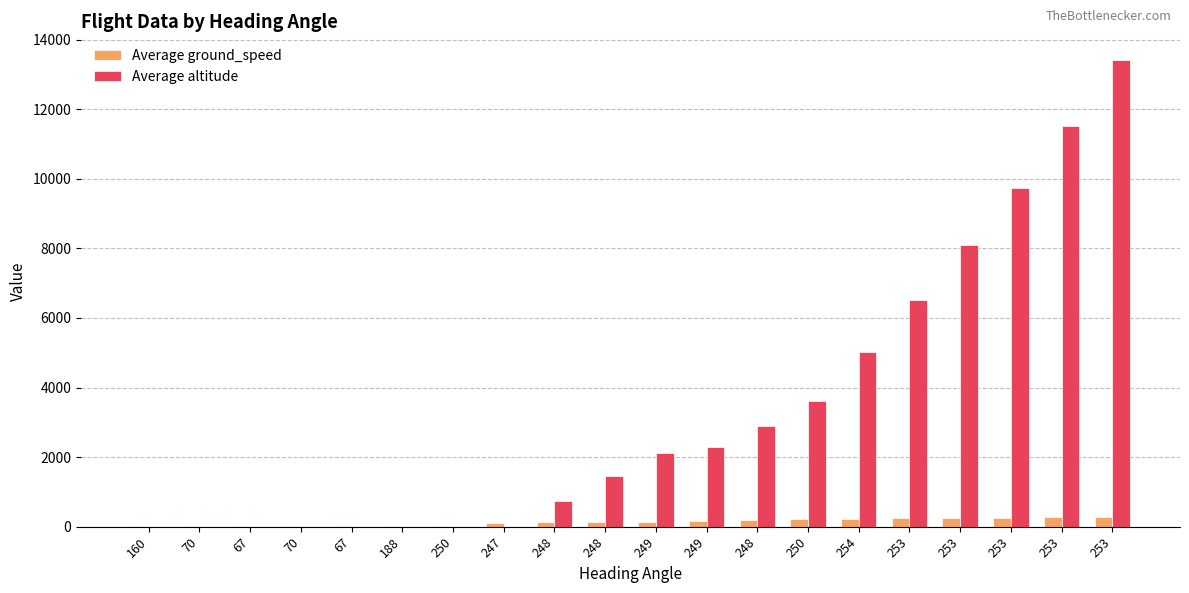

At which label does Average ground_speed reach its minimum?

160